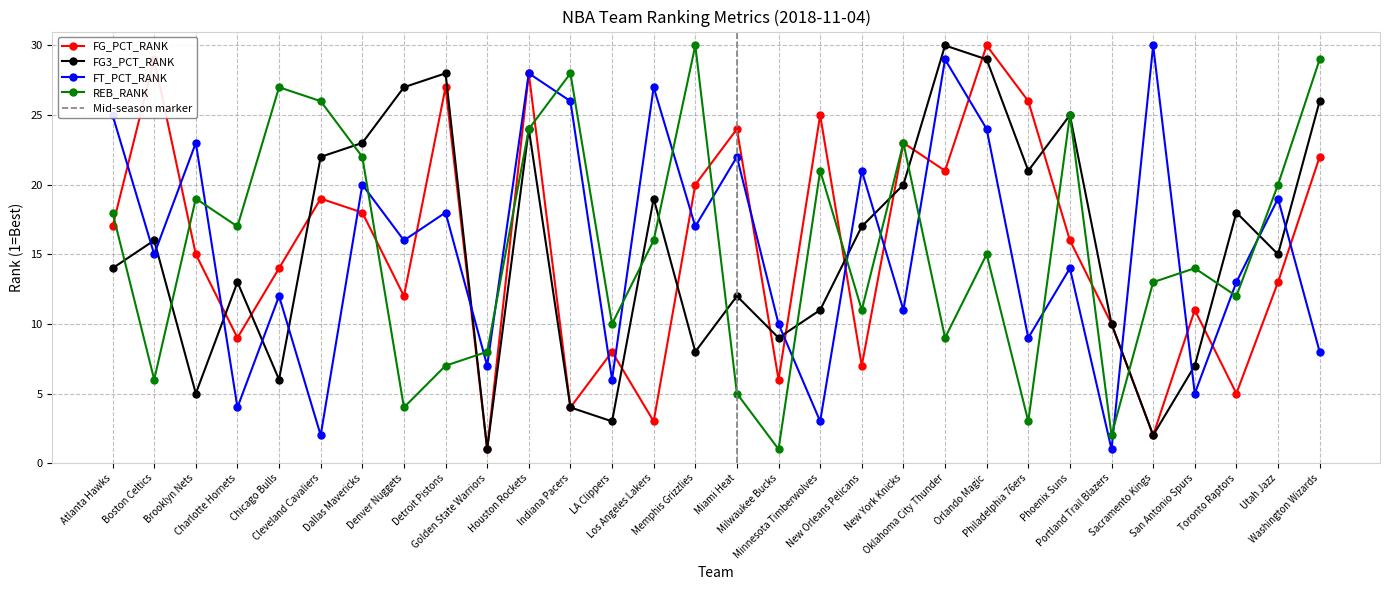

What is the difference between the FG_PCT_RANK values at Toronto Raptors and Portland Trail Blazers?

5